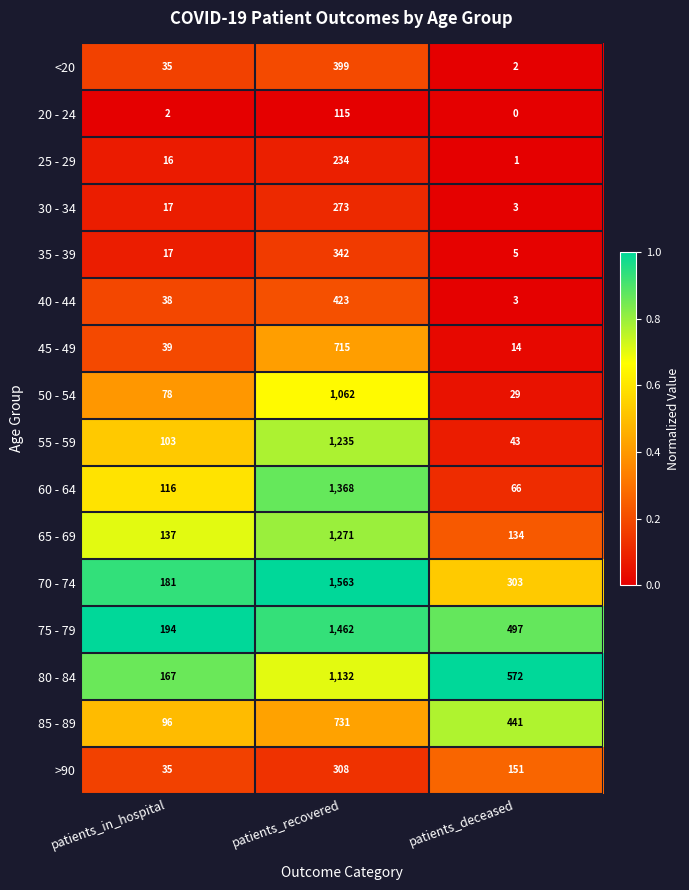

Where is 25 - 29 nearest to the value 117?

patients_in_hospital